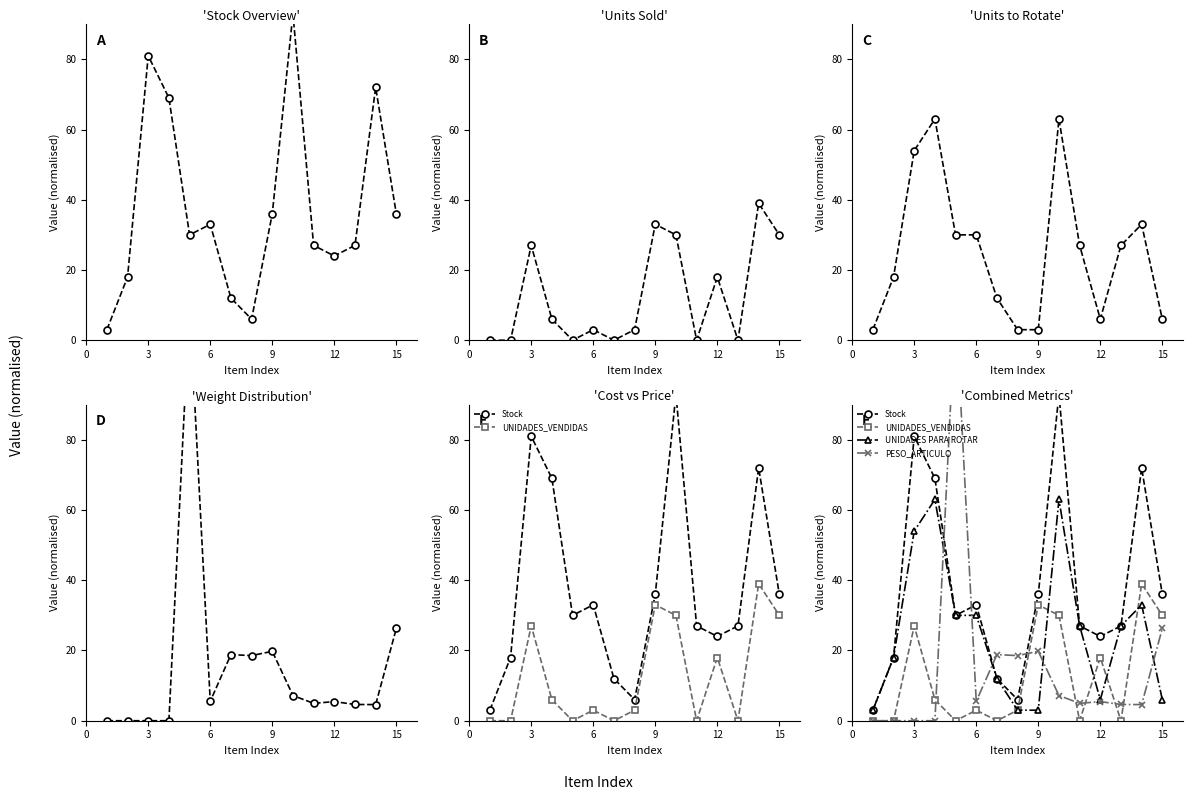

Count the number of data series in this chart.

4